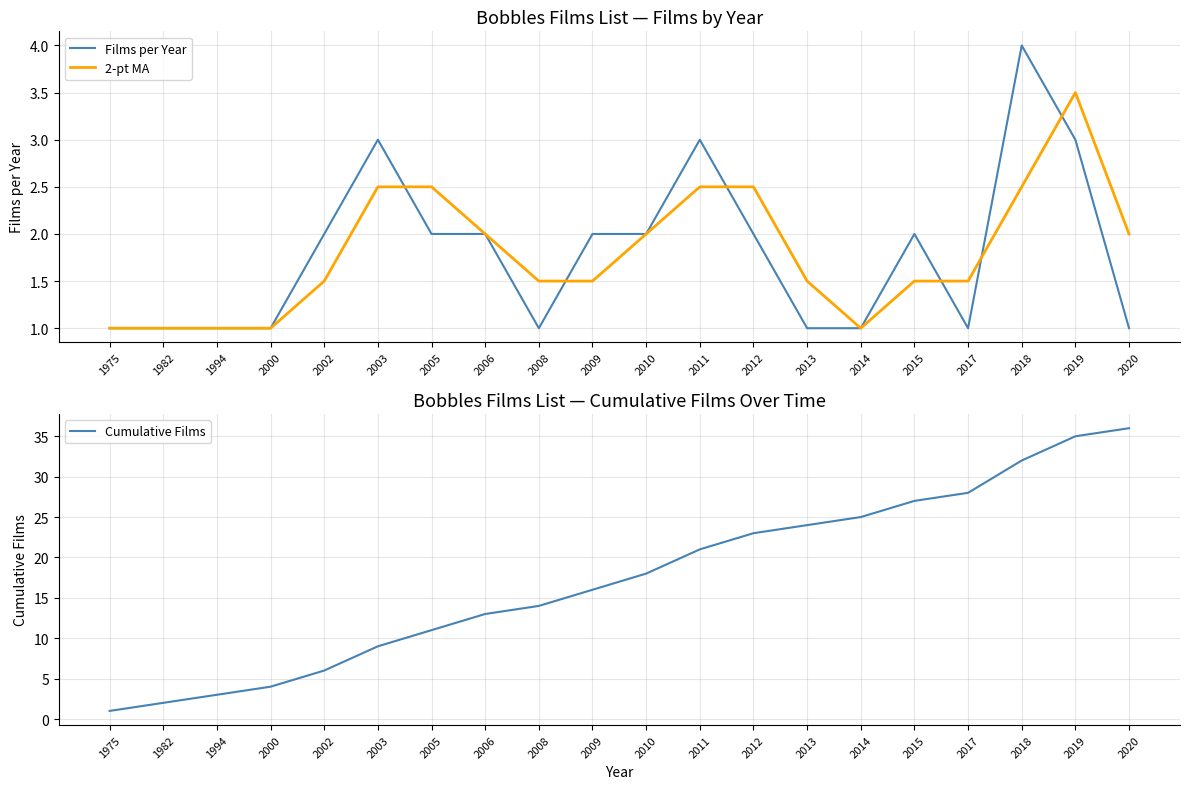

True or false: Cumulative Films and 2-pt MA cross at least once.

False